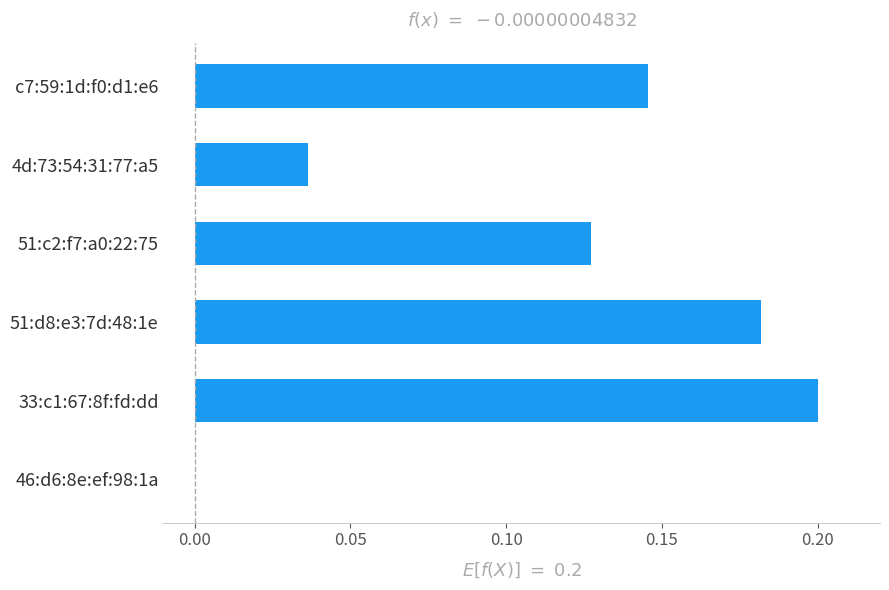

How many values are between 0 and 1?

6